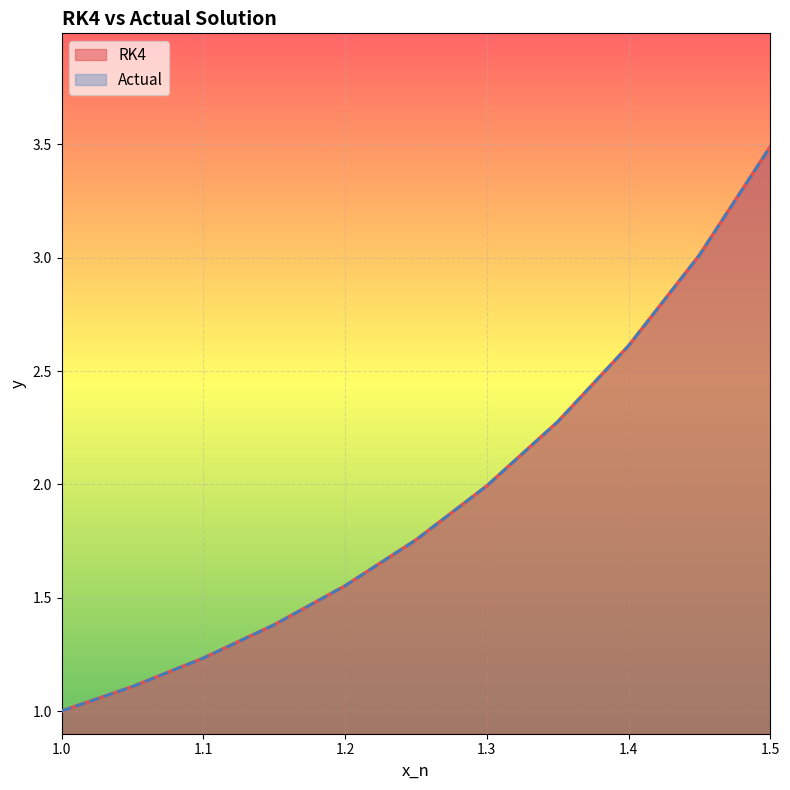

What is the label of the 9th point from the left?

1.4